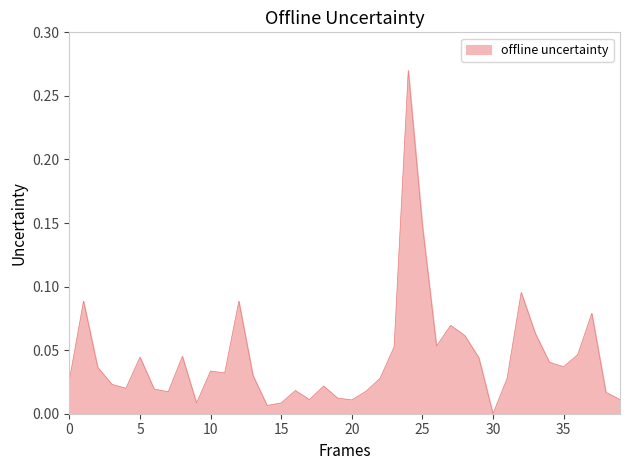

What is the label of the 20th point from the left?

19